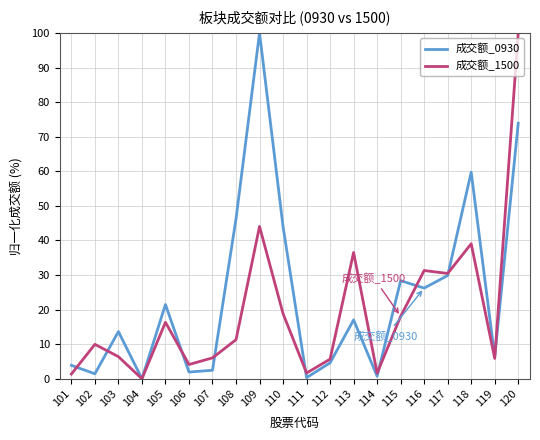

True or false: 成交额_0930 has more than 1 interior local peaks.

True